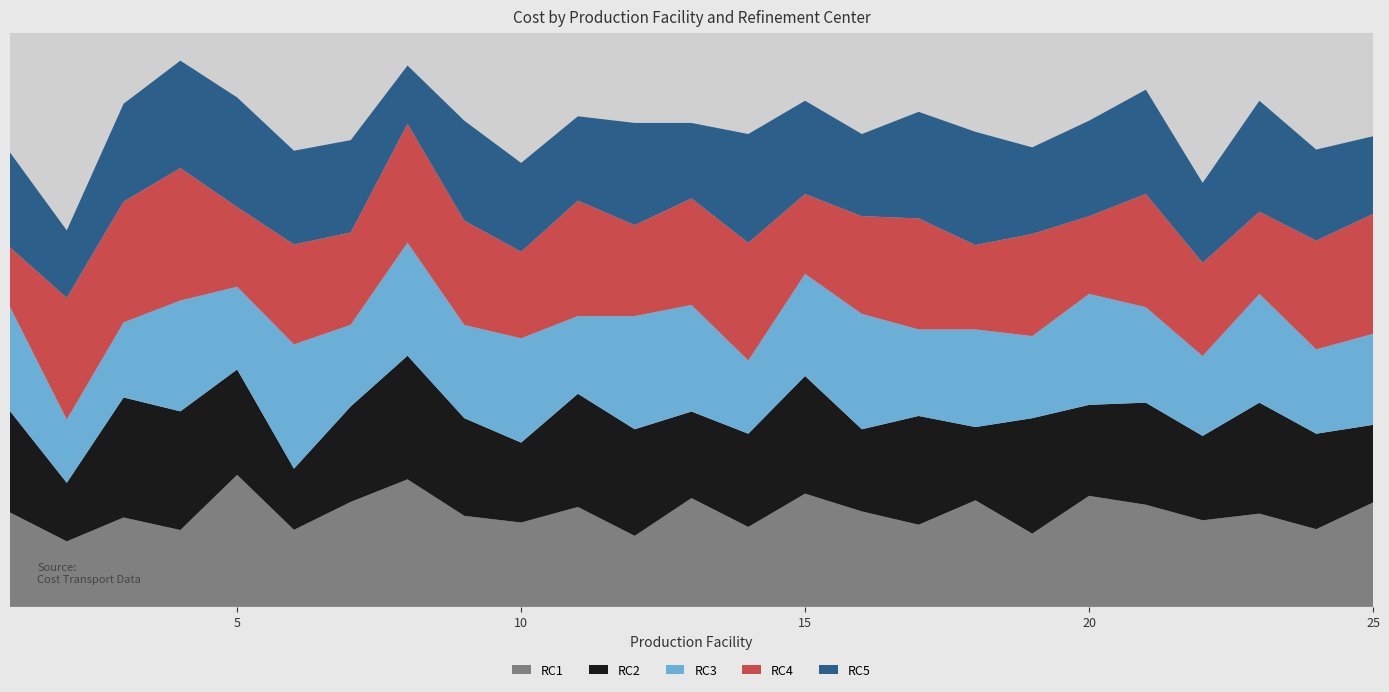

Reading left to right, transcribe all the data shown in this chart.

RC1: 1=4.3	2=3.0	3=4.0	4=3.5	5=5.9	6=3.5	7=4.7	8=5.7	9=4.1	10=3.8	11=4.5	12=3.2	13=4.9	14=3.6	15=5.1	16=4.3	17=3.7	18=4.8	19=3.3	20=5.0	21=4.6	22=3.9	23=4.2	24=3.5	25=4.7
RC2: 1=4.6	2=2.6	3=5.4	4=5.3	5=4.7	6=2.8	7=4.3	8=5.6	9=4.4	10=3.6	11=5.1	12=4.8	13=3.9	14=4.2	15=5.3	16=3.7	17=4.9	18=3.3	19=5.2	20=4.1	21=4.6	22=3.8	23=5.0	24=4.3	25=3.5
RC3: 1=4.7	2=2.9	3=3.4	4=5.0	5=3.7	6=5.6	7=3.7	8=5.1	9=4.2	10=4.7	11=3.5	12=5.1	13=4.8	14=3.3	15=4.6	16=5.2	17=3.9	18=4.4	19=3.7	20=5.0	21=4.3	22=3.6	23=4.9	24=3.8	25=4.1
RC4: 1=2.7	2=5.5	3=5.4	4=6.0	5=3.6	6=4.5	7=4.2	8=5.3	9=4.7	10=3.9	11=5.2	12=4.1	13=4.8	14=5.3	15=3.6	16=4.4	17=5.0	18=3.8	19=4.6	20=3.5	21=5.1	22=4.2	23=3.7	24=4.9	25=5.4
RC5: 1=4.3	2=3.0	3=4.4	4=4.8	5=4.9	6=4.2	7=4.2	8=2.6	9=4.5	10=4.0	11=3.8	12=4.6	13=3.4	14=4.9	15=4.2	16=3.7	17=4.8	18=5.1	19=3.9	20=4.3	21=4.7	22=3.6	23=5.0	24=4.1	25=3.5